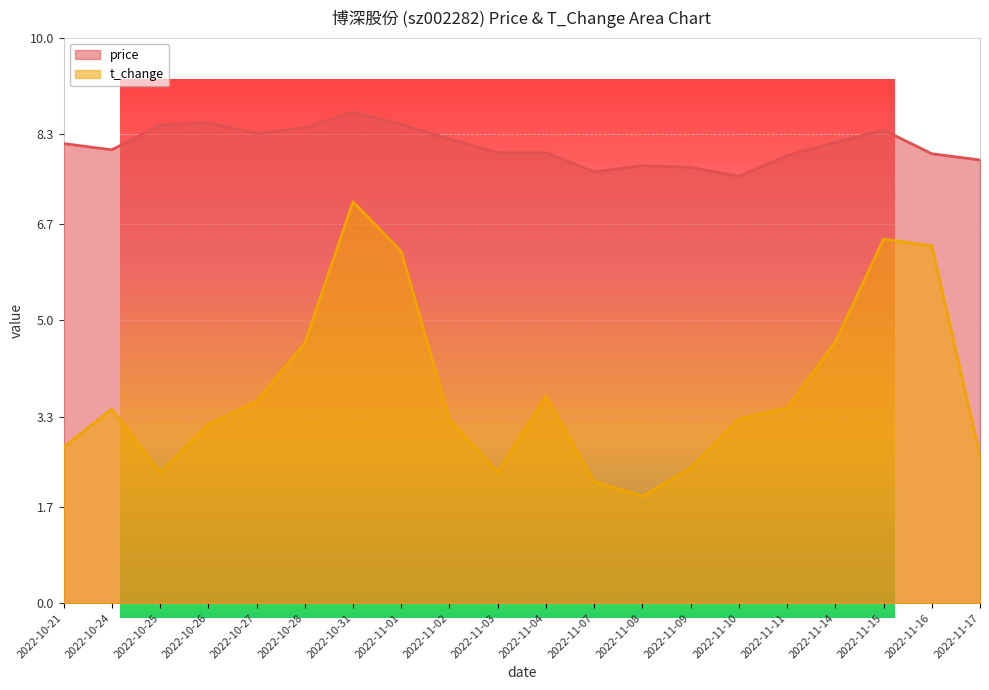

List the labels in order of t_change value, largest first.

2022-10-31, 2022-11-15, 2022-11-16, 2022-11-01, 2022-11-14, 2022-10-28, 2022-11-04, 2022-10-27, 2022-11-11, 2022-10-24, 2022-11-10, 2022-11-02, 2022-10-26, 2022-10-21, 2022-11-17, 2022-11-09, 2022-11-03, 2022-10-25, 2022-11-07, 2022-11-08